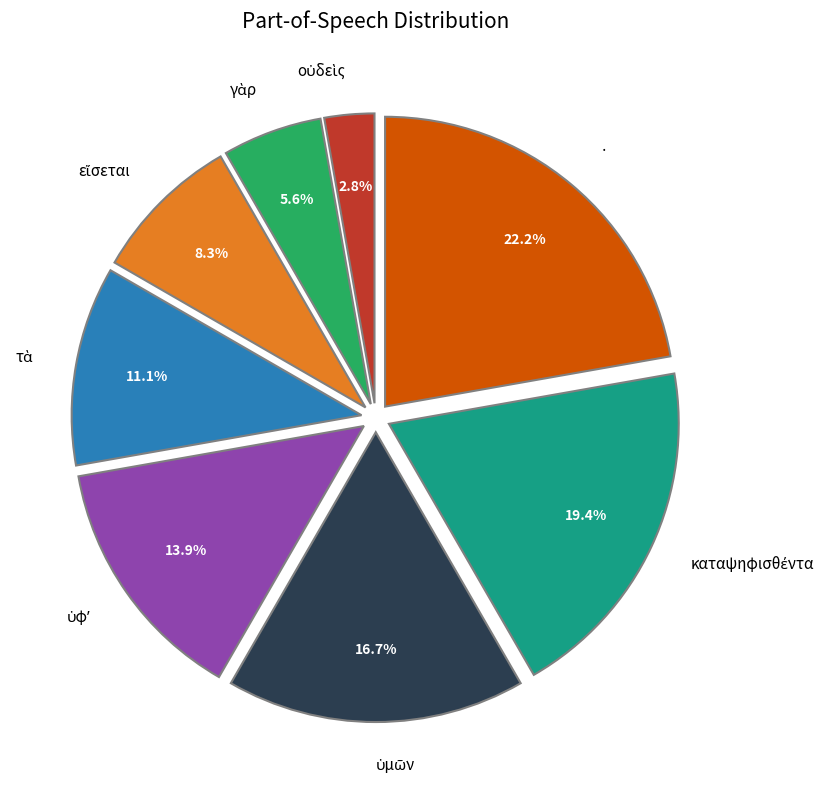

Count the number of slices in the pie.

8